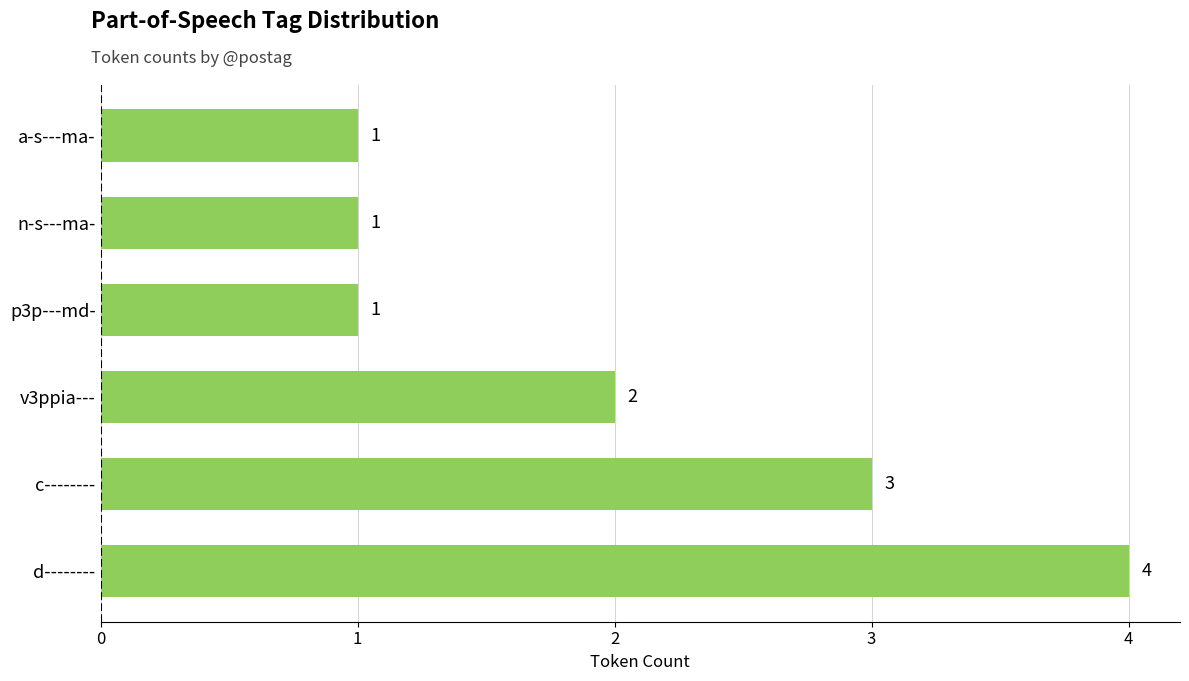

What is the change in value from d-------- to a-s---ma-?

-3